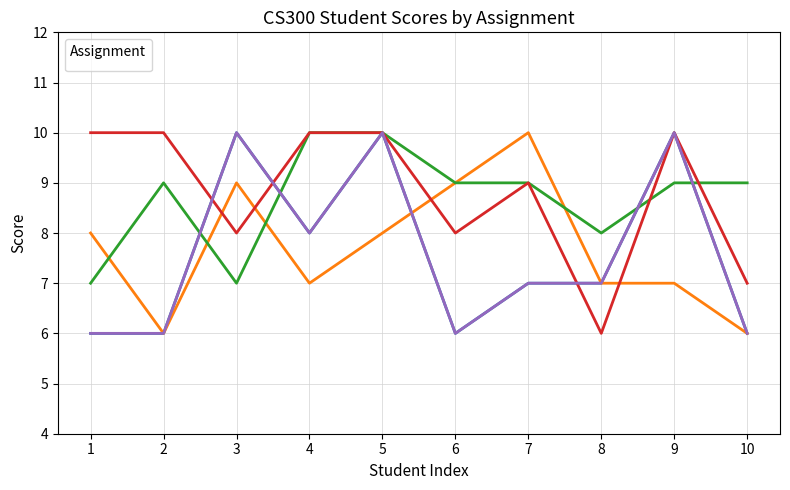

How many lines are shown in the chart?

5